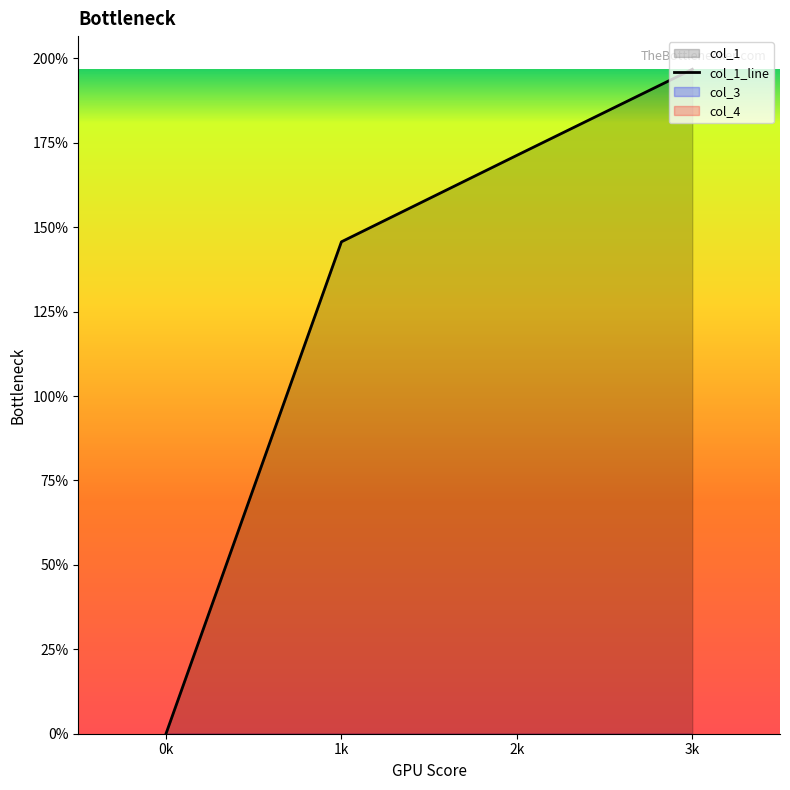

List the labels in order of value, smallest first.

0k, 1k, 2k, 3k